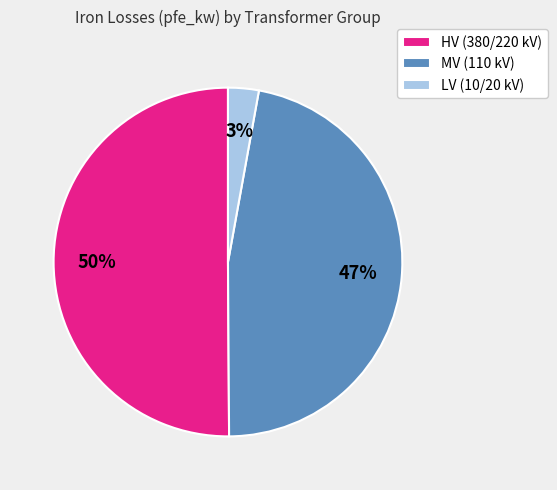

What is the ratio of the value at MV (110 kV) to the value at HV (380/220 kV)?

0.9